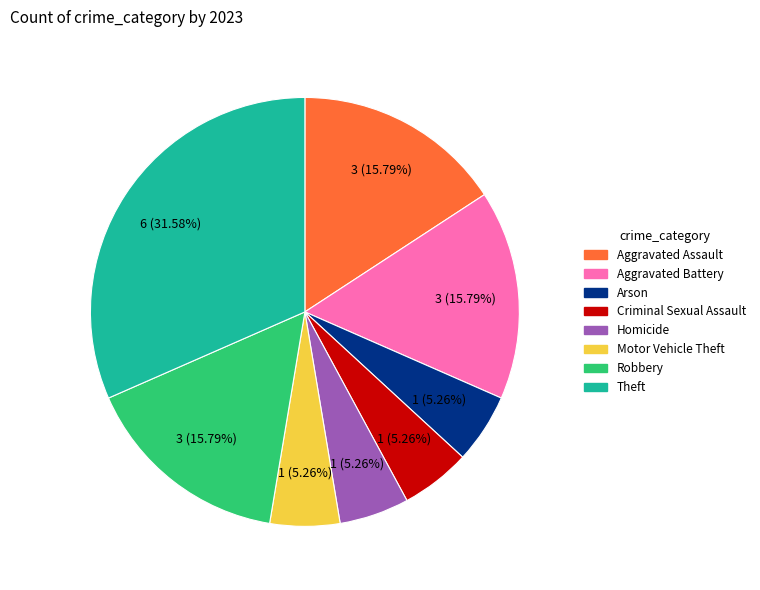

Which slice is the largest?

Theft